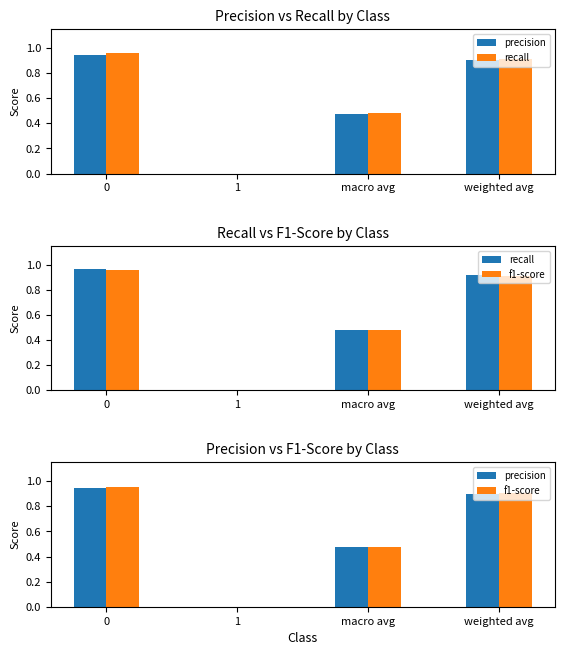

Does the chart contain stacked bars?

No